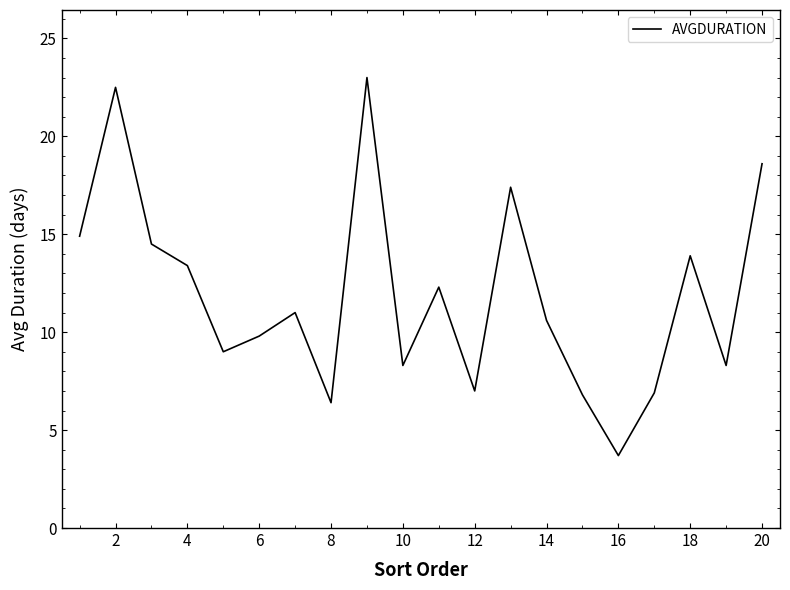

What is the maximum value shown in the chart?

23.0